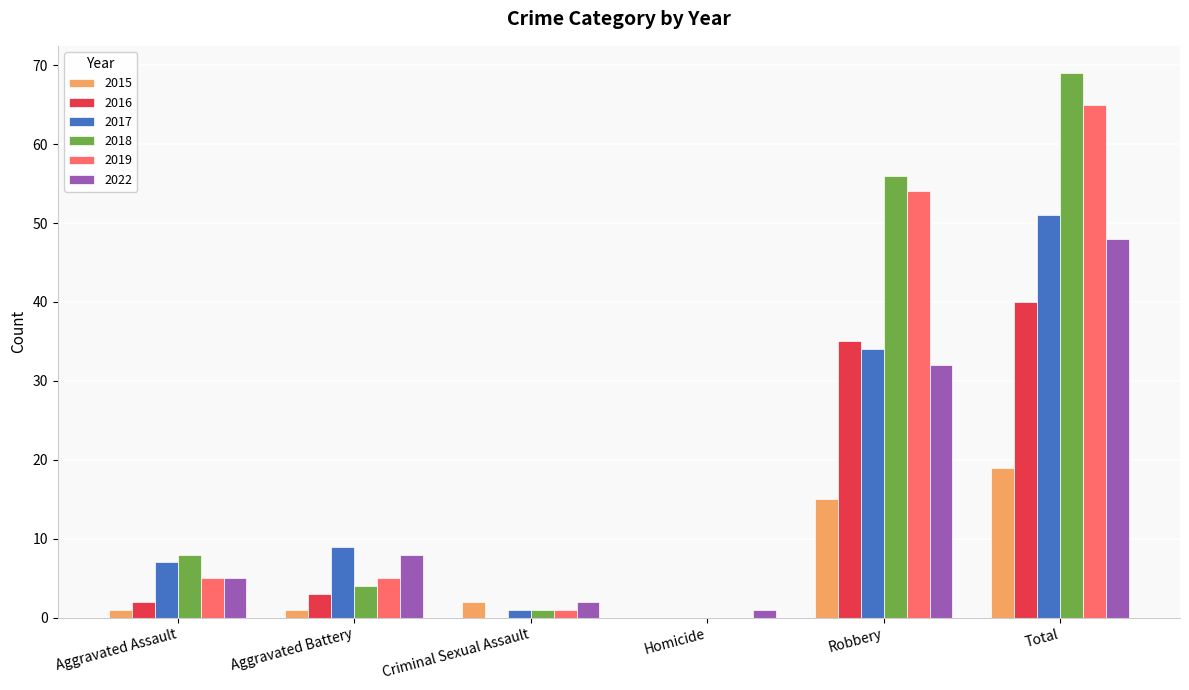

What is the difference between the 2018 values at Aggravated Assault and Criminal Sexual Assault?

7